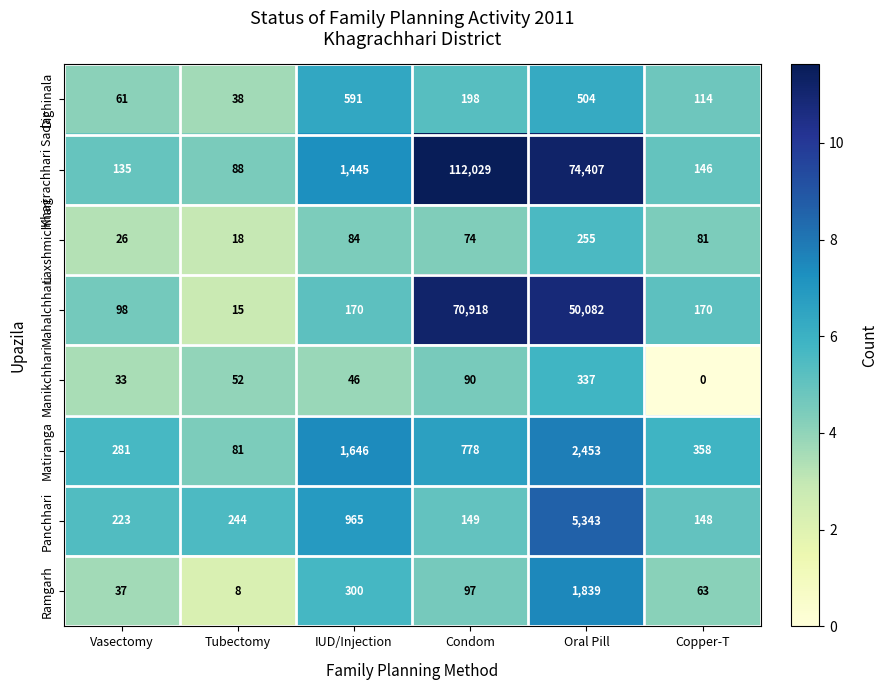

At how many categories does at least one series exceed 6?

6